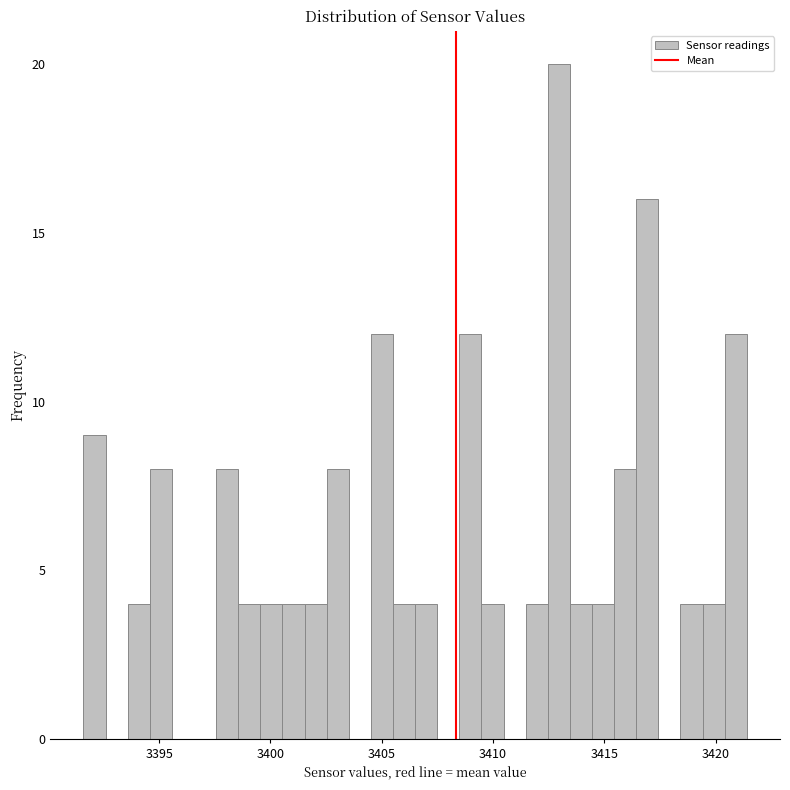

Around what value on the x-axis is the tallest bar? Give the approximate position of its centre, as read against the axis.

3413.0